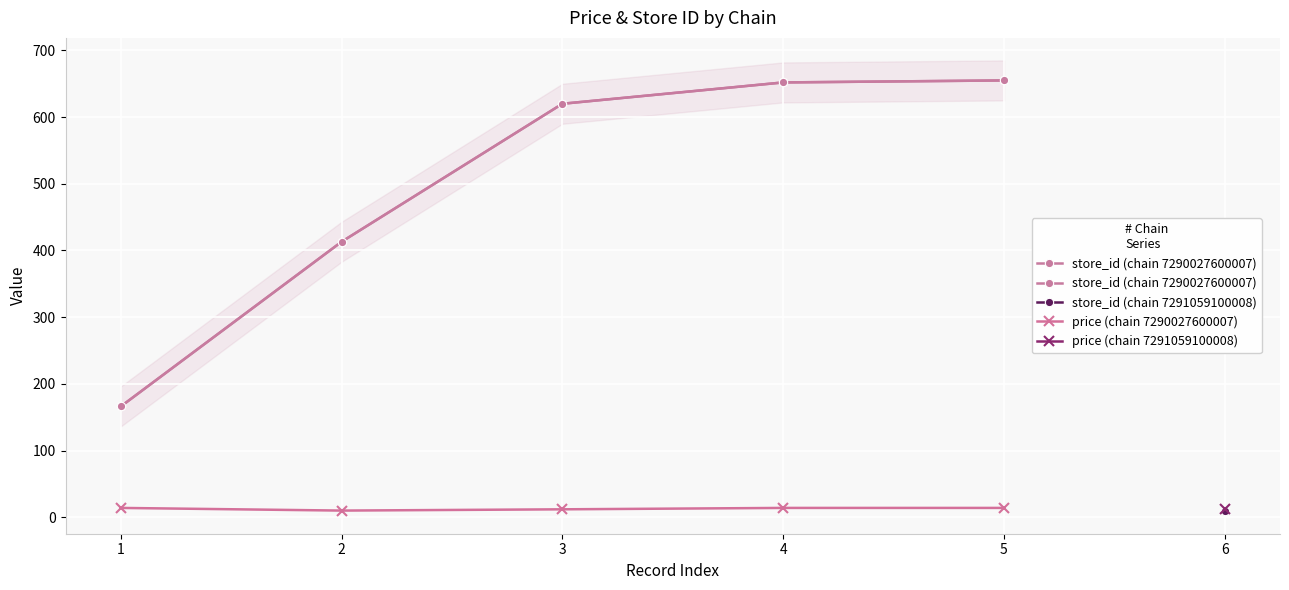

How many data points in price (chain 7290027600007) are above 13?

3